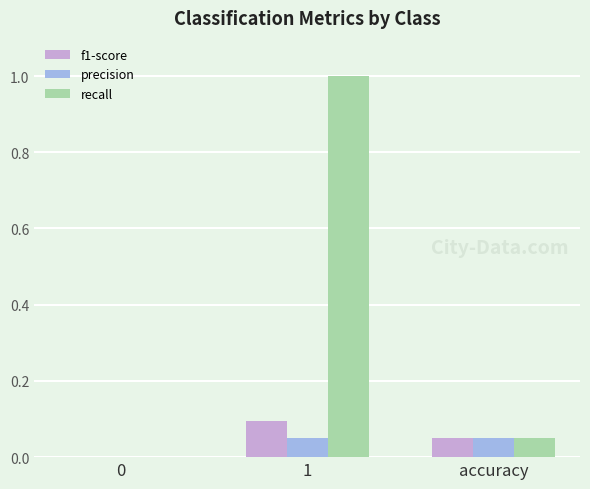

What is the greatest value displayed?

1.0